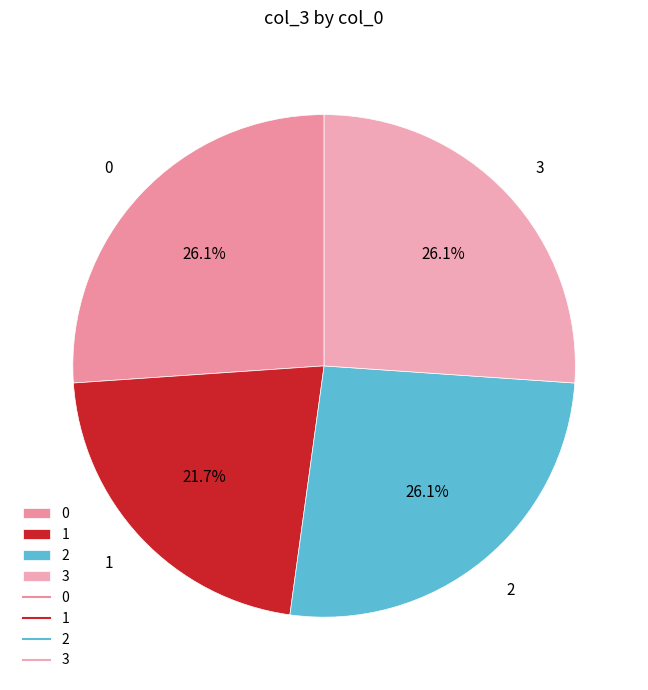

What portion of the pie excludes 1?

78.3%